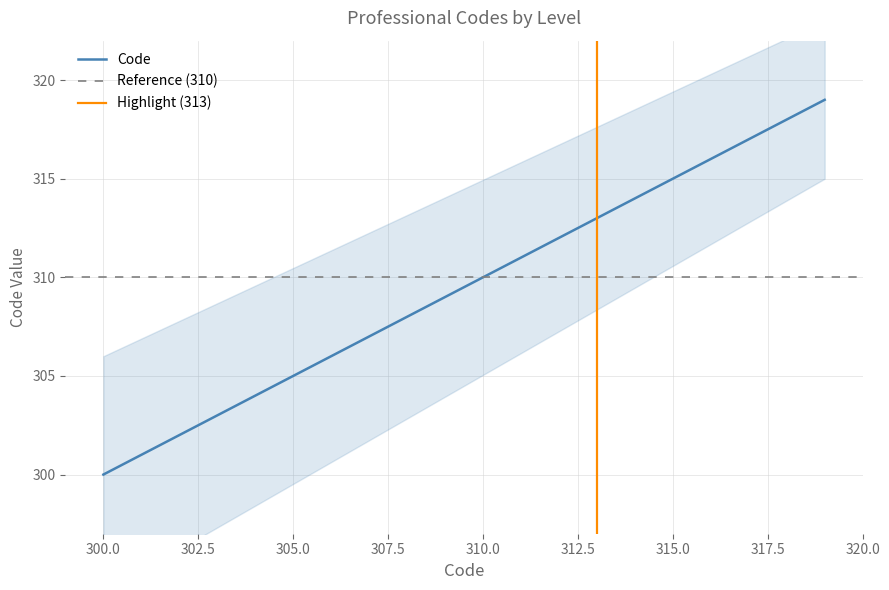

Reading left to right, transcribe all the data shown in this chart.

300	301	302	303	304	305	306	307	308	309	310	311	312	313	314	315	316	317	318	319